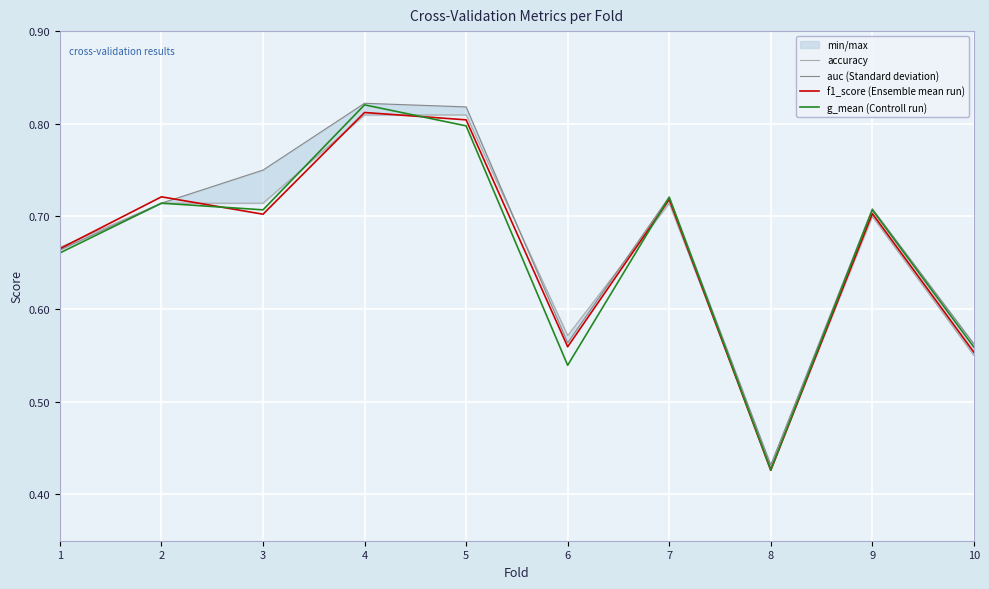

At how many categories does at least one series exceed 0?

10